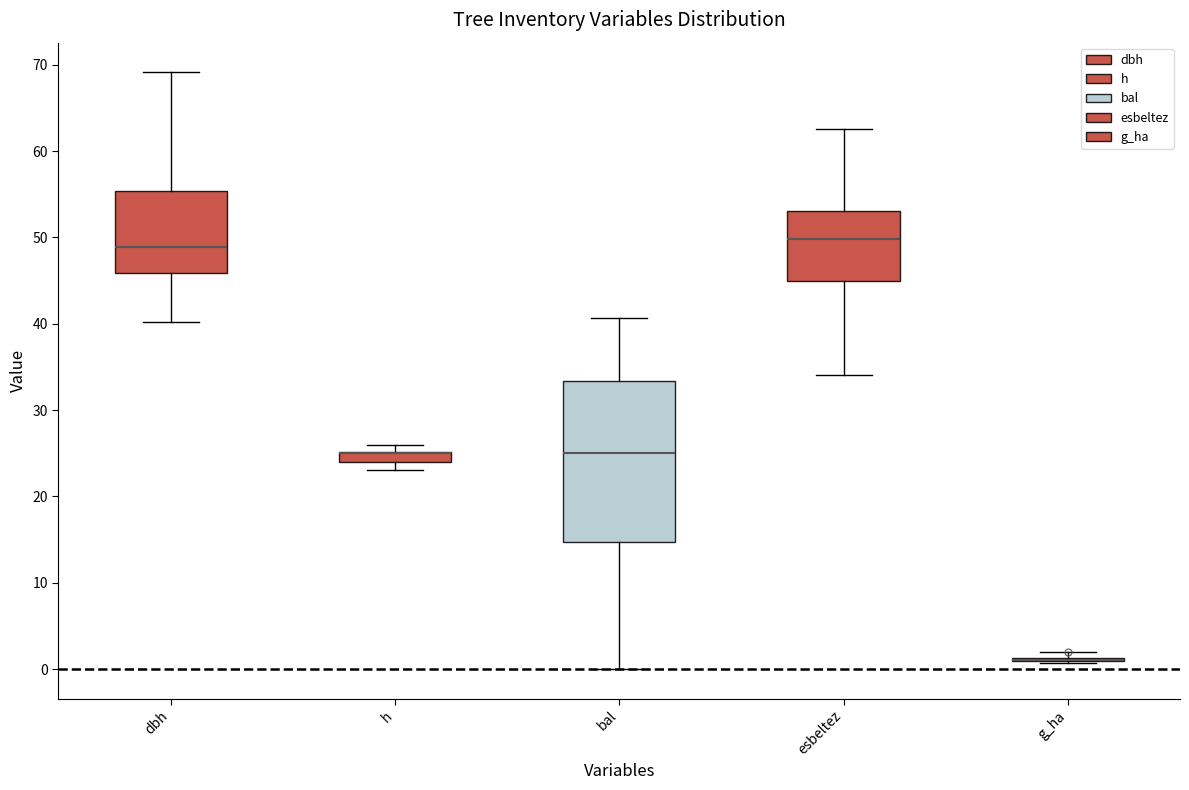

Where is the lower edge of the box for h on the y-axis? The values are not printed on the chart, so give them approximately, as read against the axis.

24